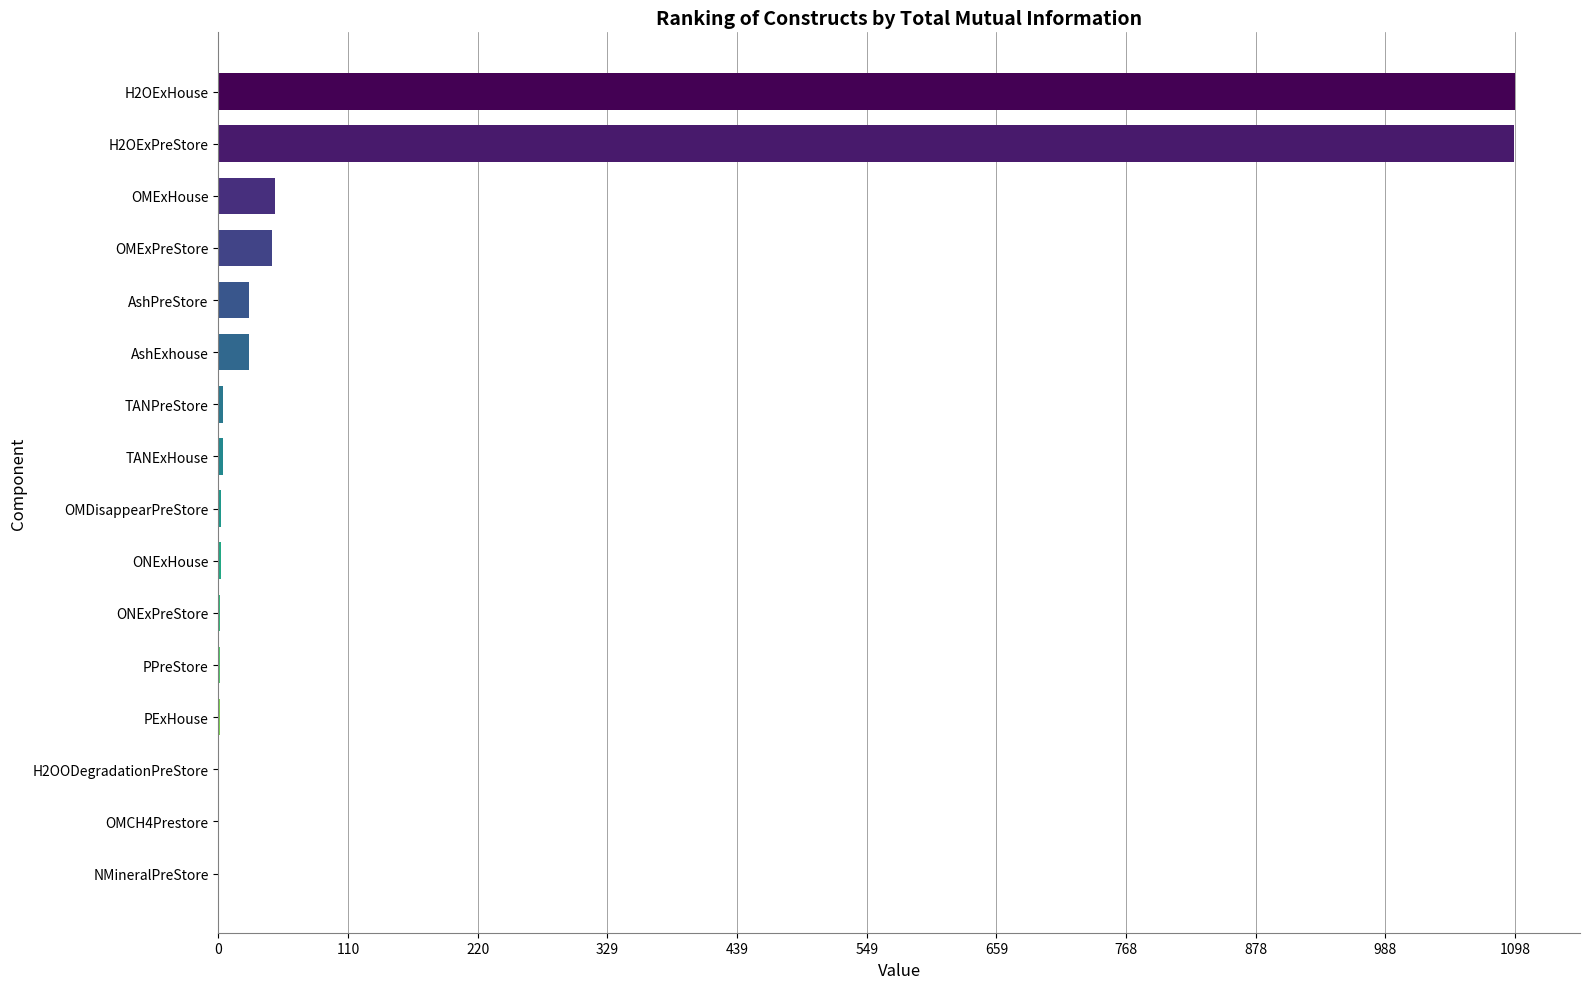

What is the maximum value shown in the chart?

1097.9